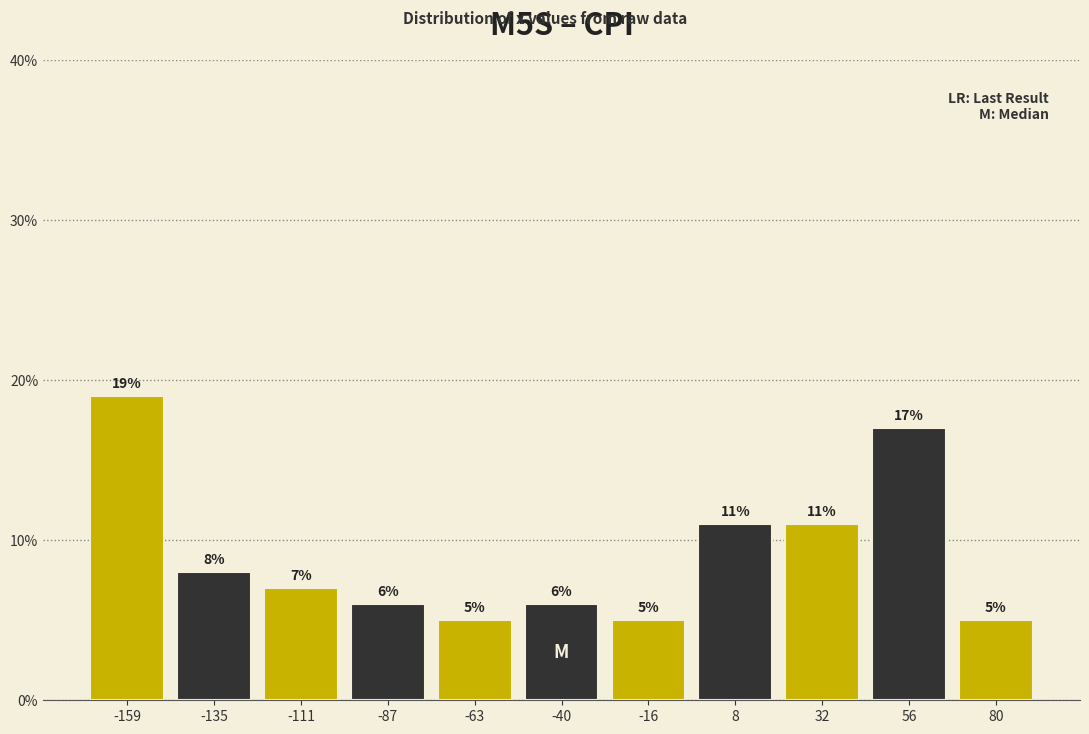

Reading left to right, list every bar in this chart as the range it spans on the x-axis followed by its height. The bar edges are not printed on the chart, so give them approximately, as read against the axis.

-170 to -145: 19
-145 to -125: 8
-125 to -100: 7
-100 to -75: 6
-75 to -50: 5
-50 to -30: 6
-30 to -5: 5
-5 to 20: 11
20 to 45: 11
45 to 70: 17
70 to 90: 5